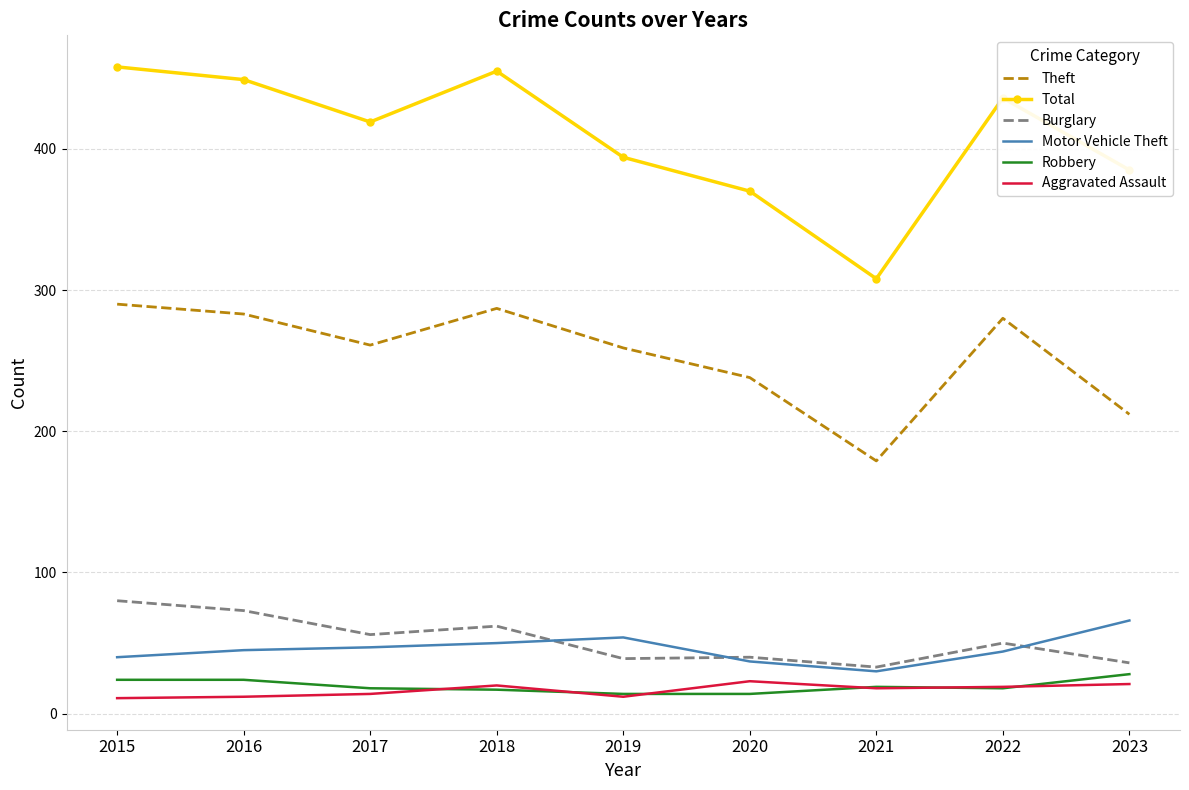

Is the value of Motor Vehicle Theft at 2021 greater than the value of Robbery at 2021?

Yes